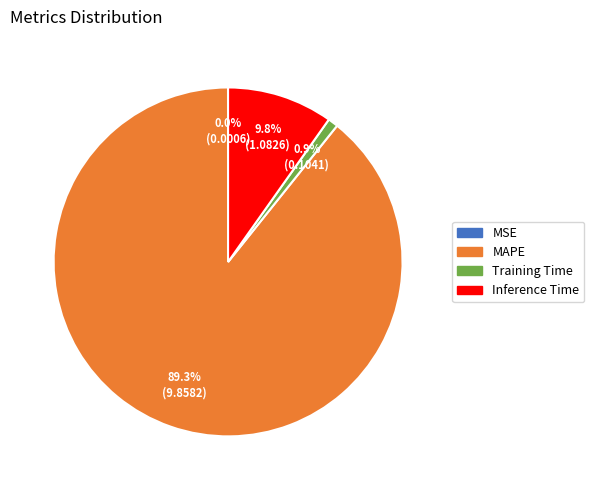

What percentage is the Training Time slice, to the nearest percent?

1%